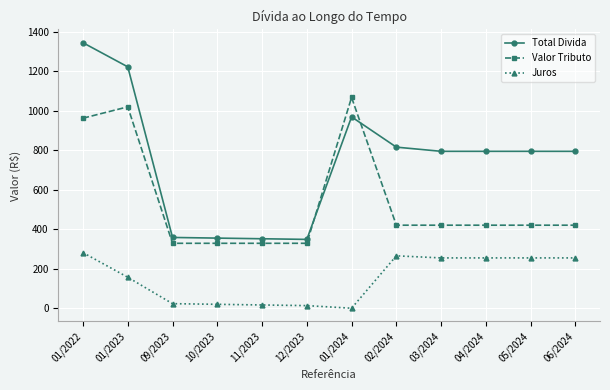

How many lines are shown in the chart?

3